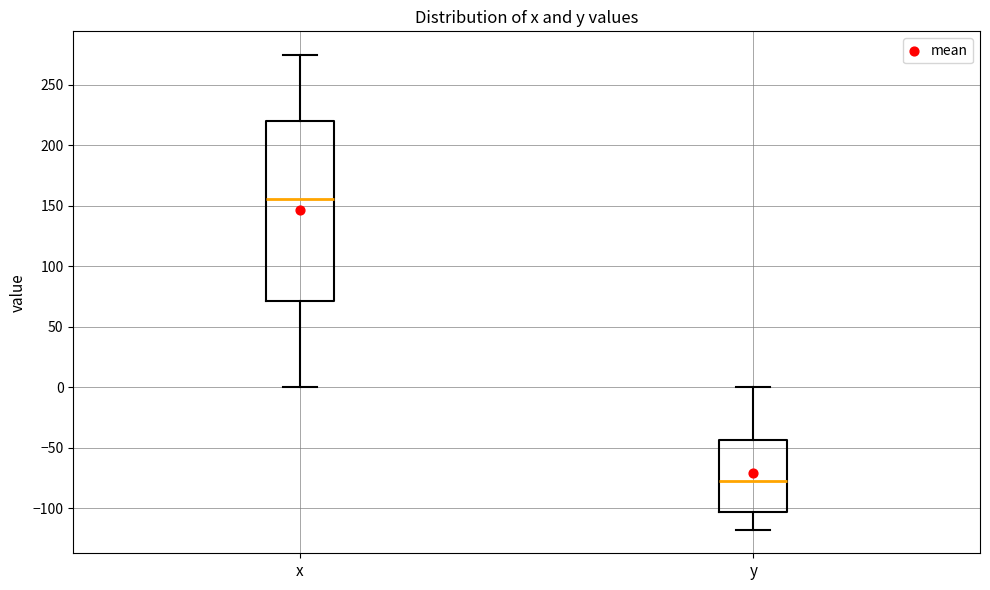

Which box is the tallest, from its lower edge to its upper edge?

x